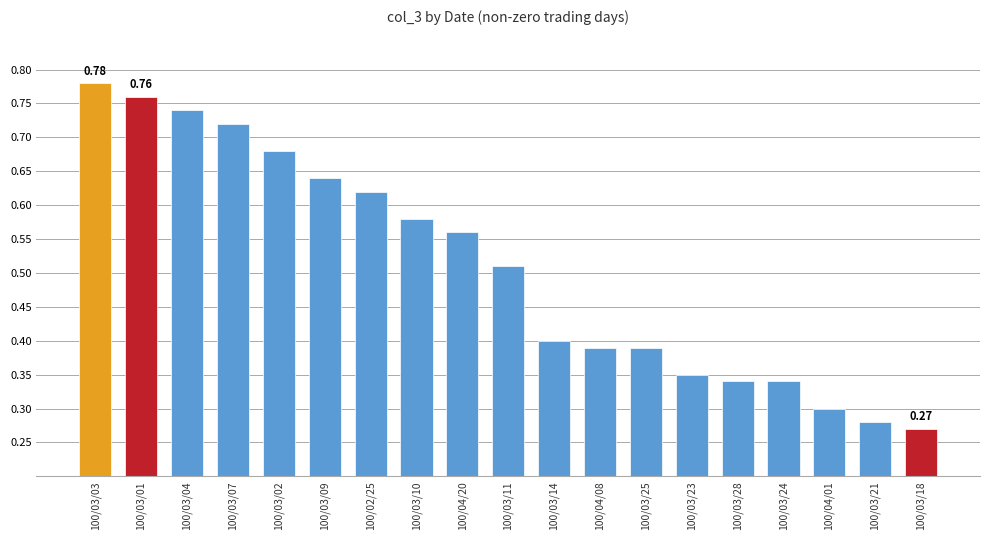

What is the label of the 6th bar from the left?

100/03/09